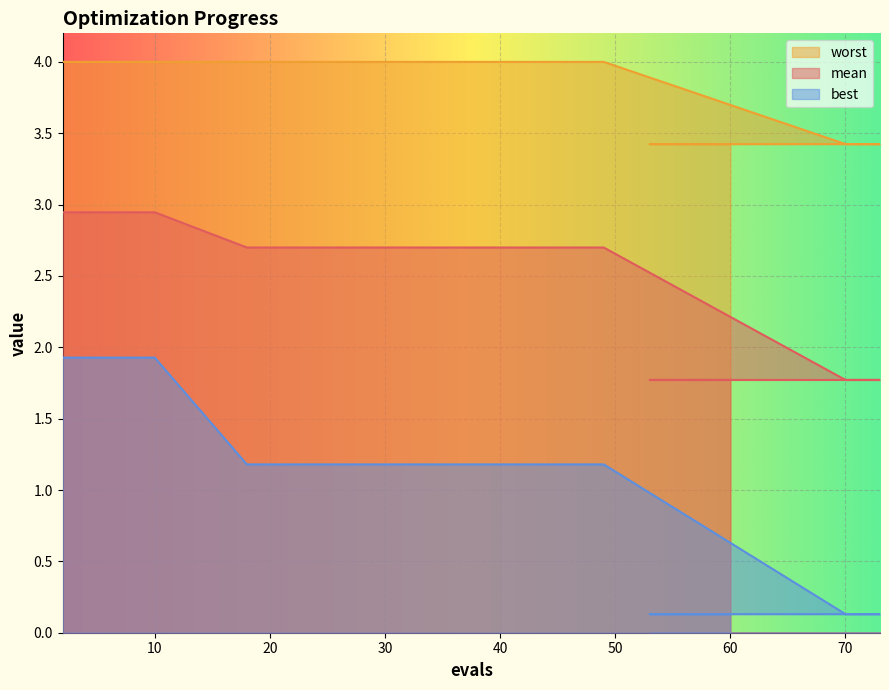

What position from the left is 2?

1